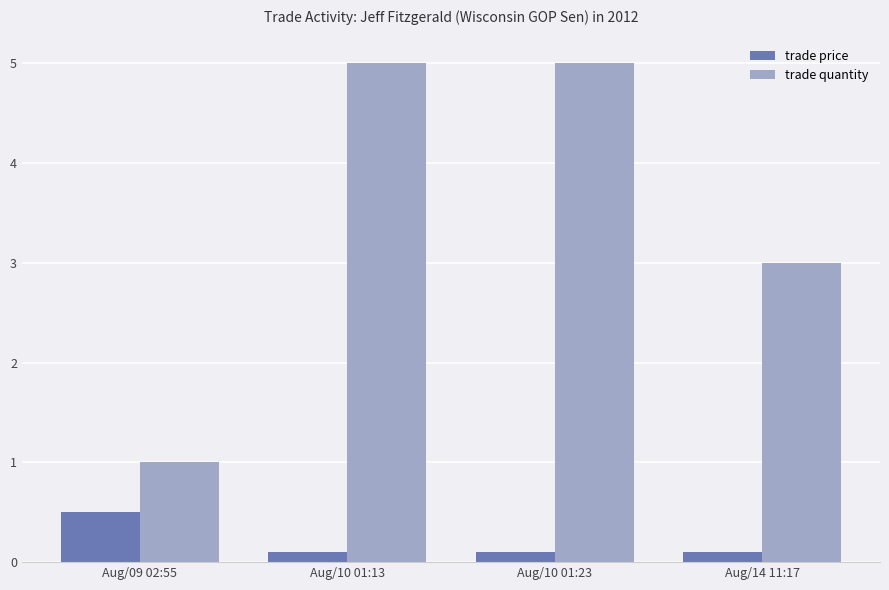

Is the value of trade quantity at Aug/09 02:55 greater than the value of trade price at Aug/09 02:55?

Yes